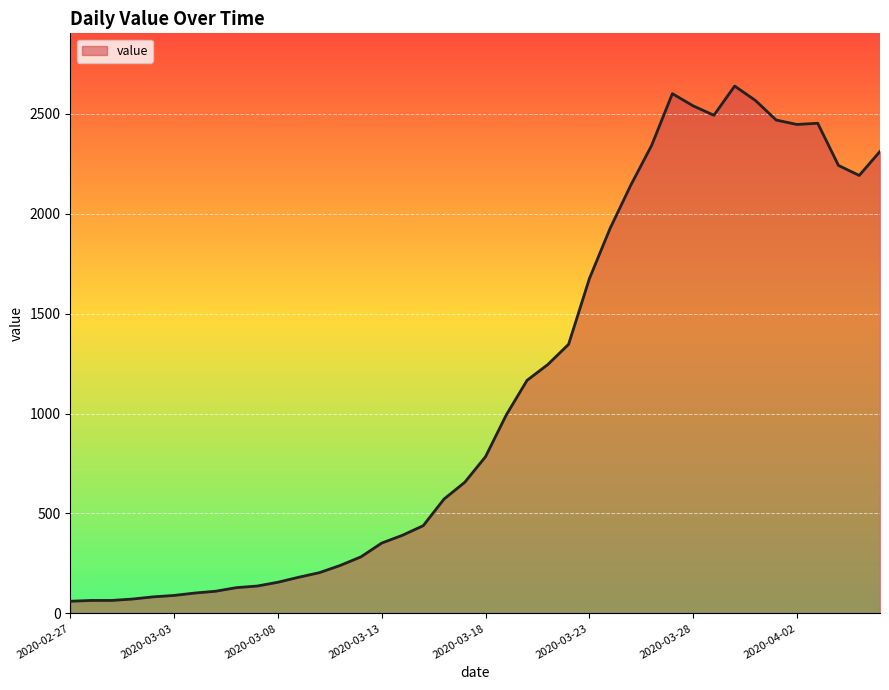

What is the greatest value displayed?

2638